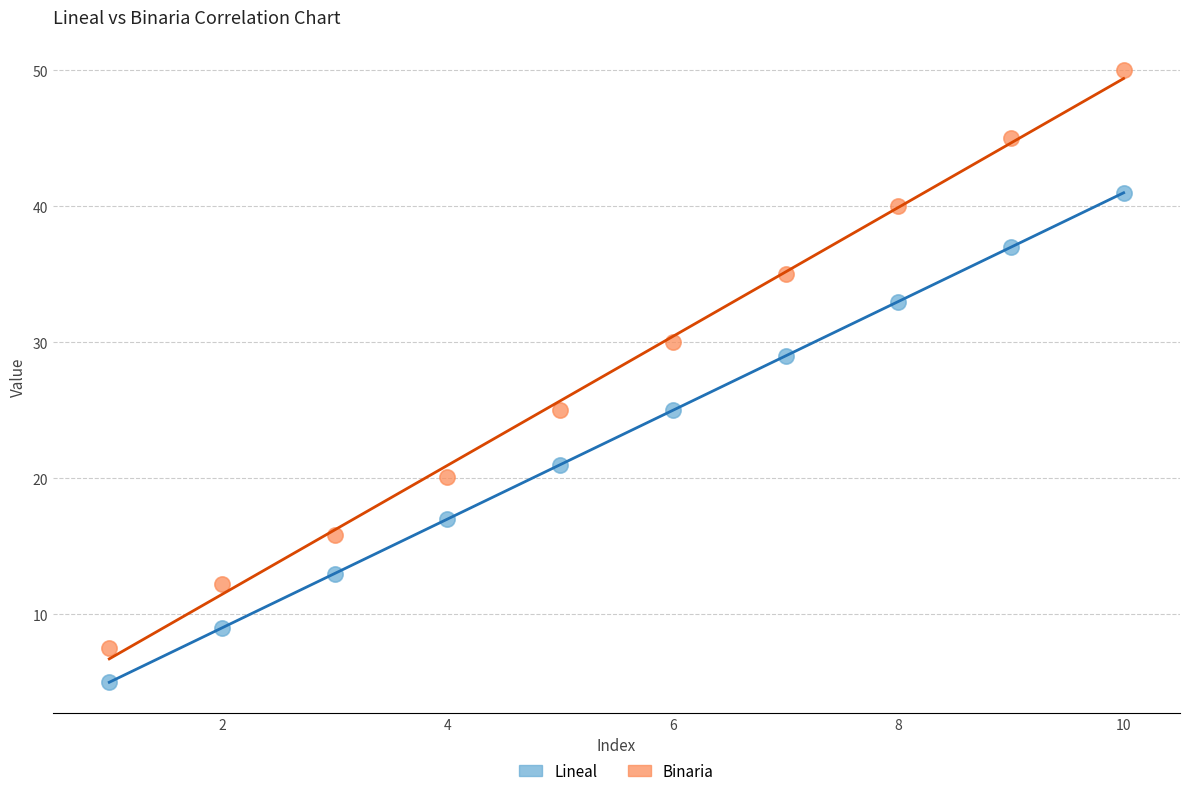

Across all data points, what is the range of Y values (max minus min)?

45.0